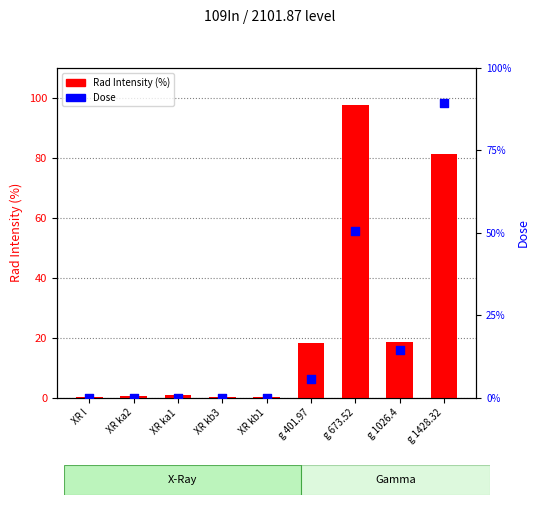

Which series contains the highest Y value?

Rad Intensity (%)